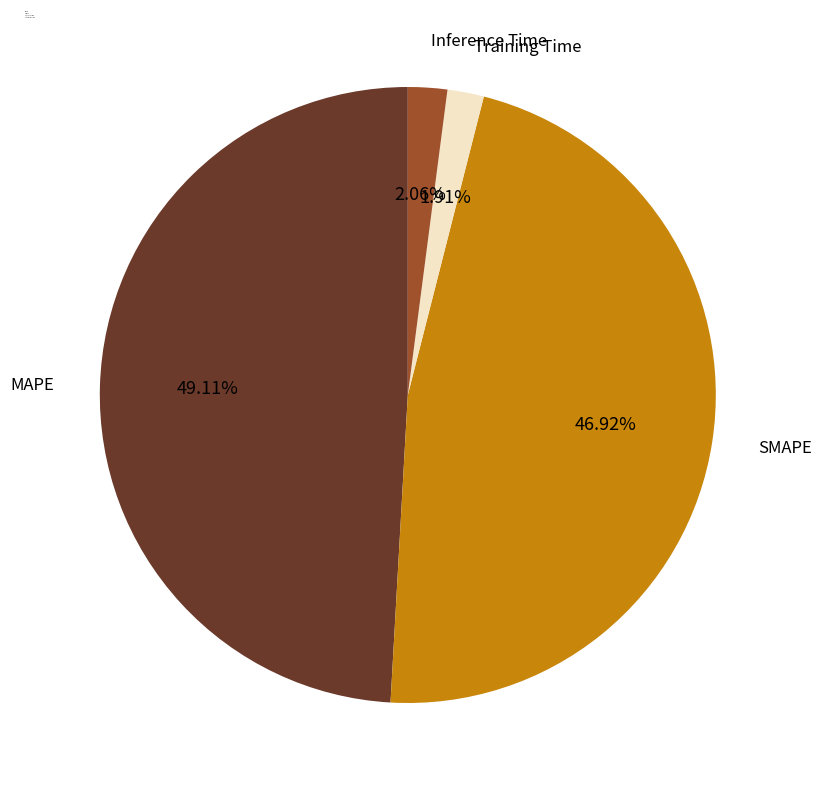

To the nearest percent, what portion does Inference Time represent?

2%